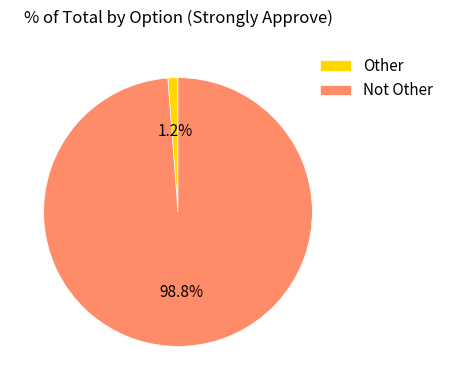

Rank the categories by value from lowest to highest.

Other, Not Other